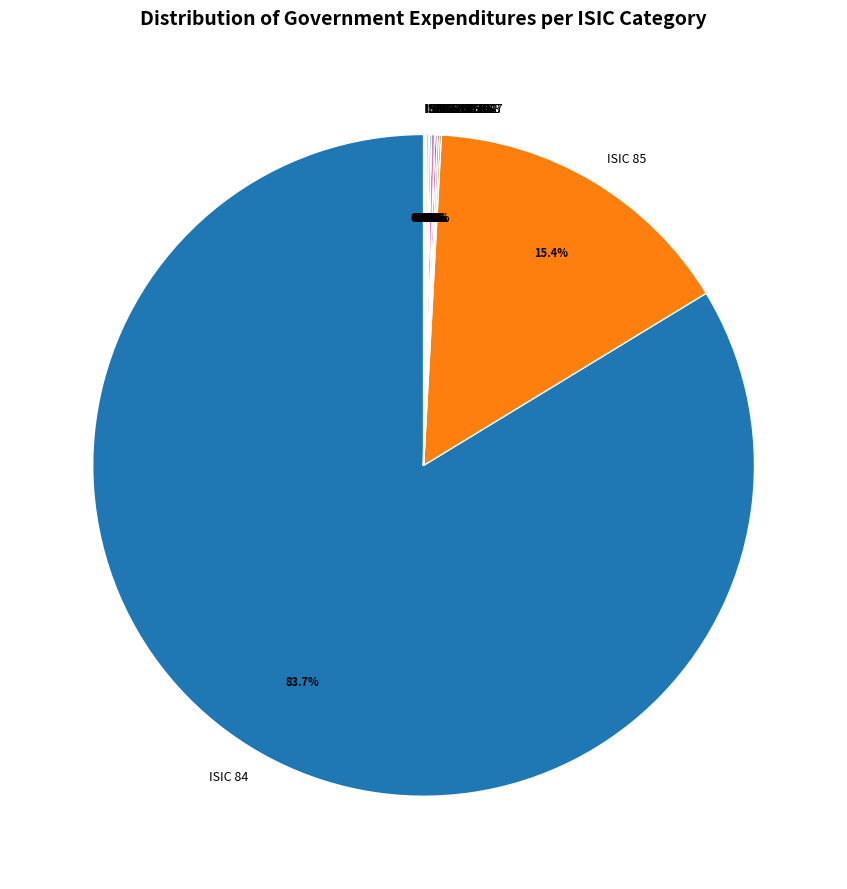

Which slice is the largest?

ISIC 84